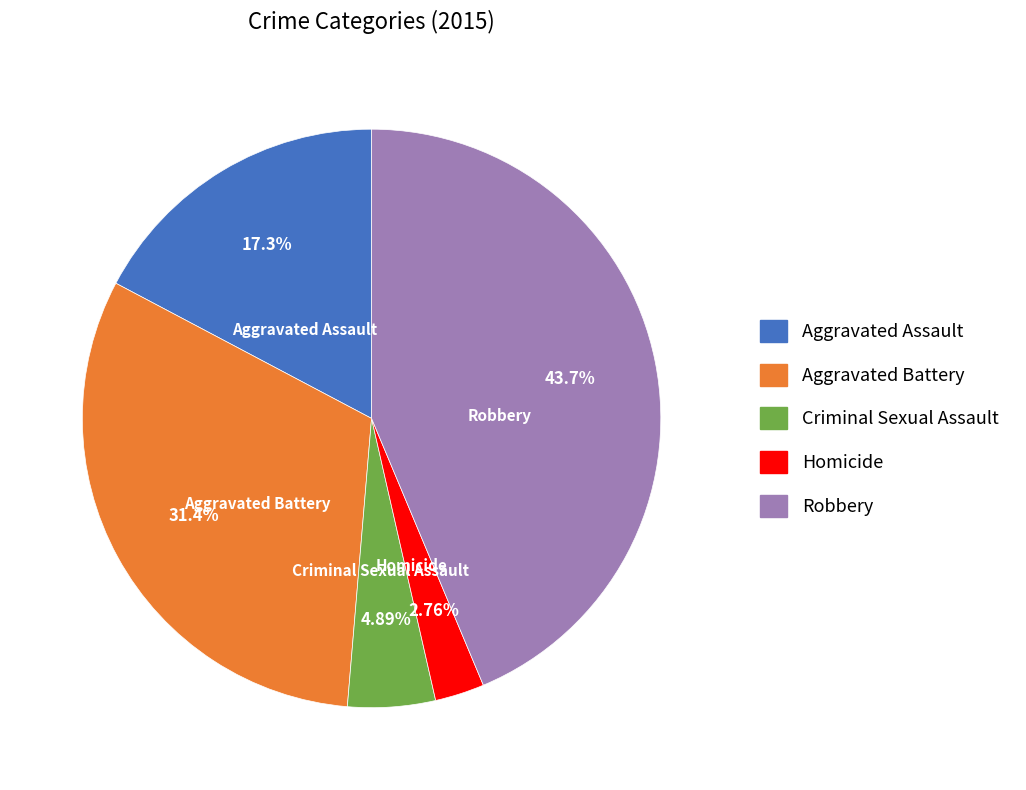

Between Robbery and Aggravated Assault, which is larger?

Robbery